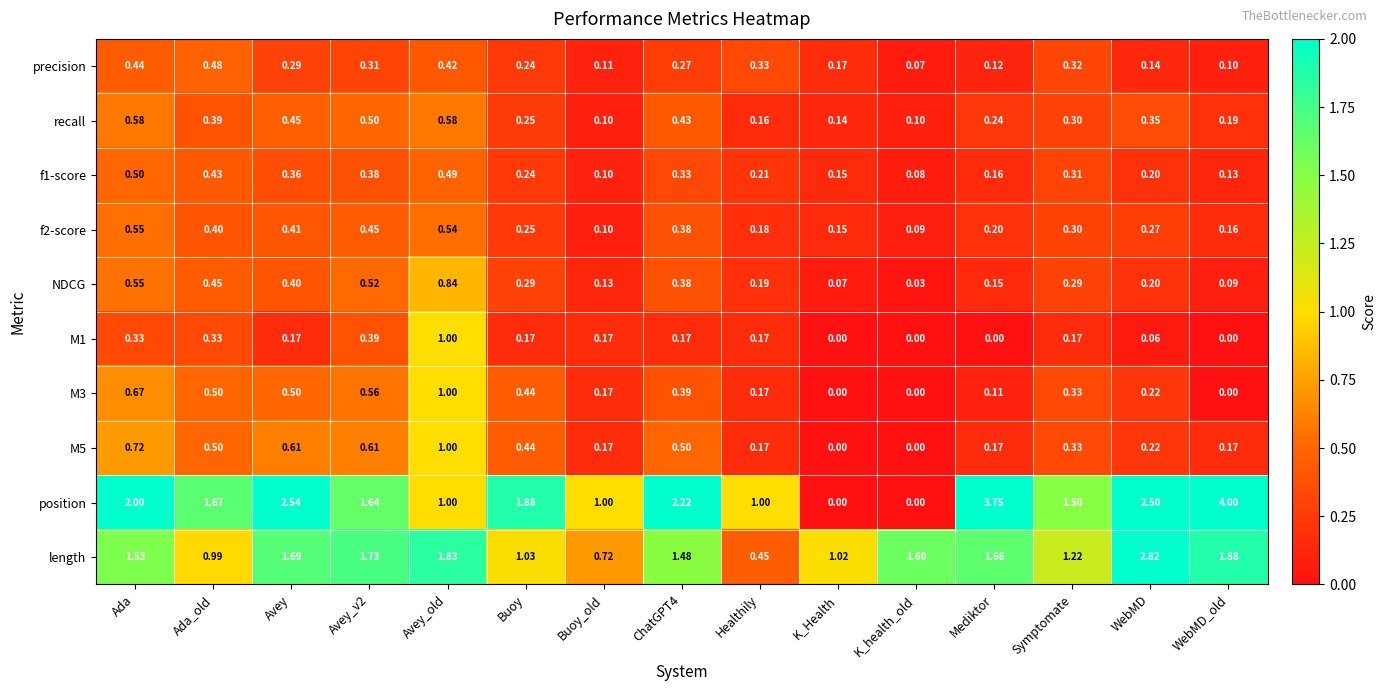

Which series has the widest spread of values?

position